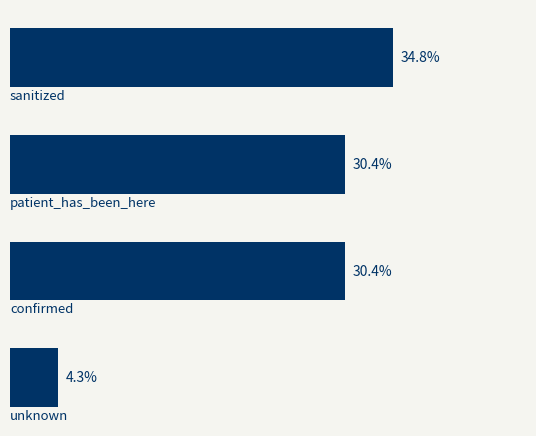

What is the difference between the maximum and minimum values?

30.4